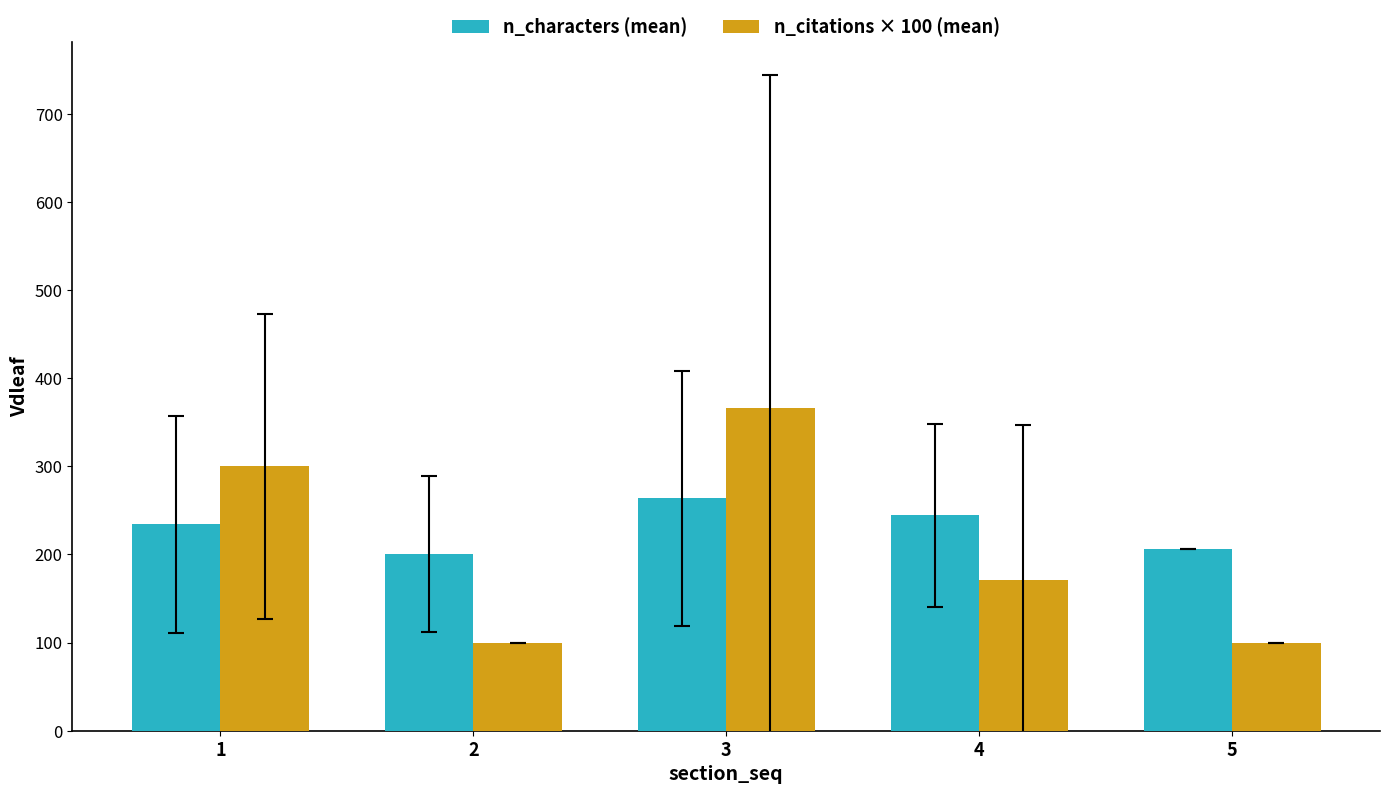

What is the highest value of the n_citations × 100 (mean) series?

366.7